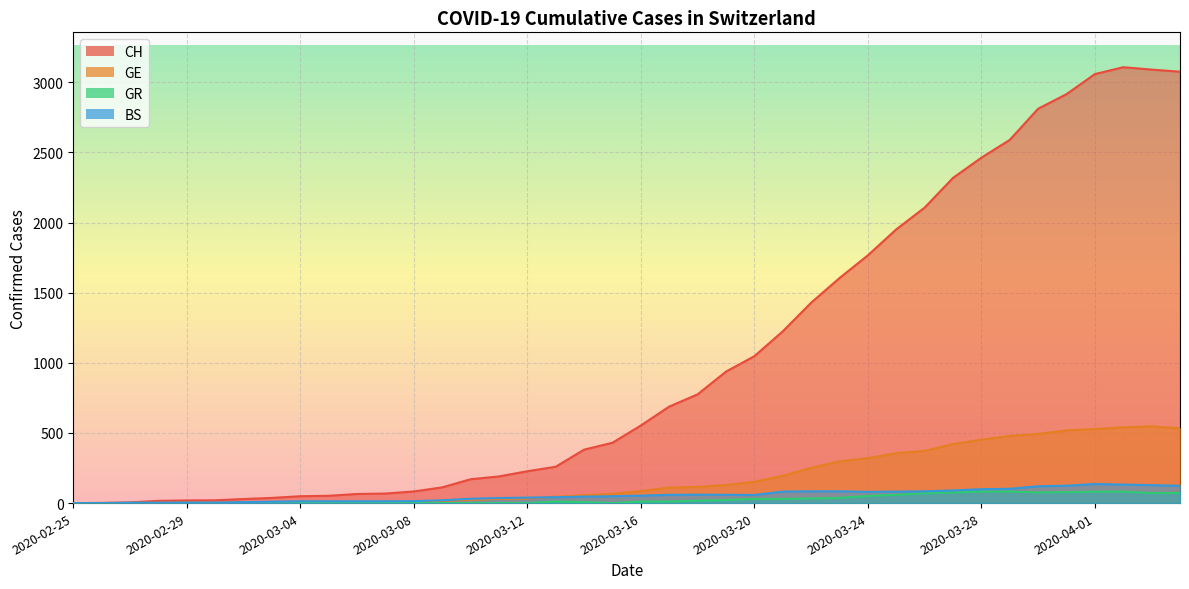

What are all the series names shown in the legend?

CH, GE, GR, BS